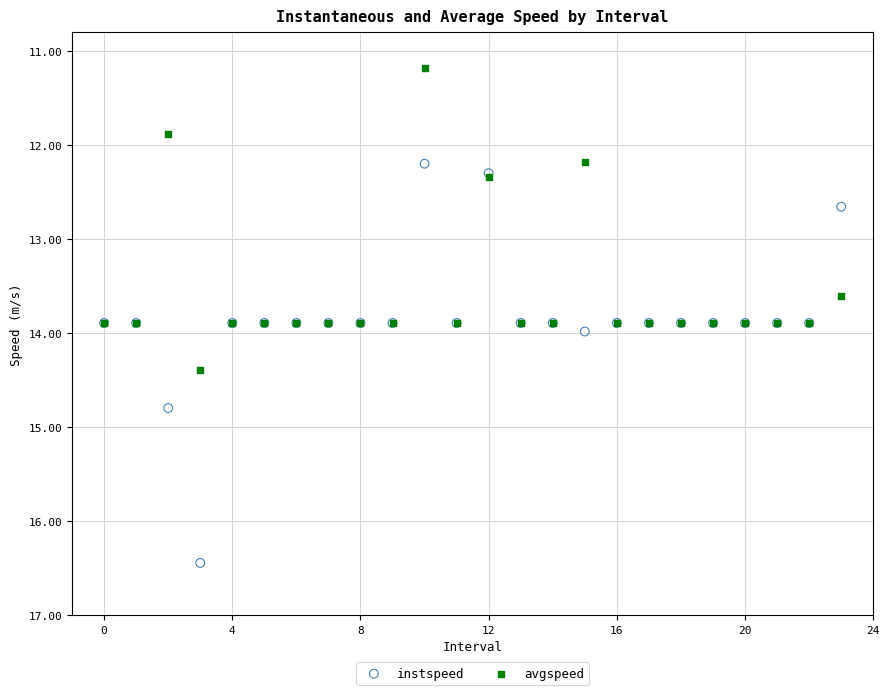

Across all series, what Y value is closest to 13?

12.7